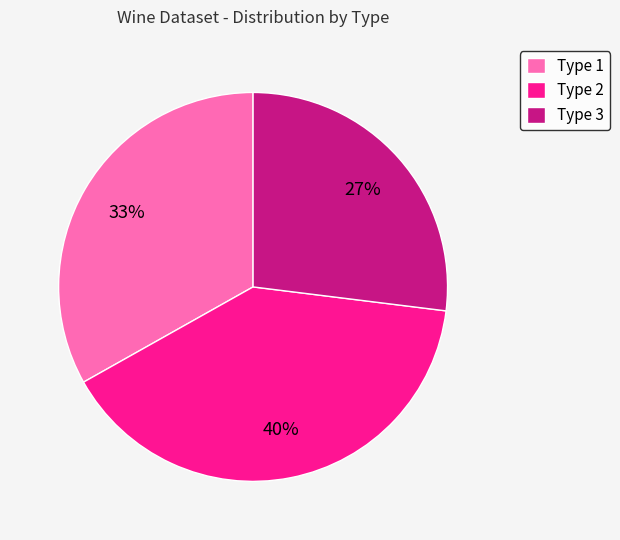

To the nearest percent, what is the difference between the largest and smallest slice percentages?

13%